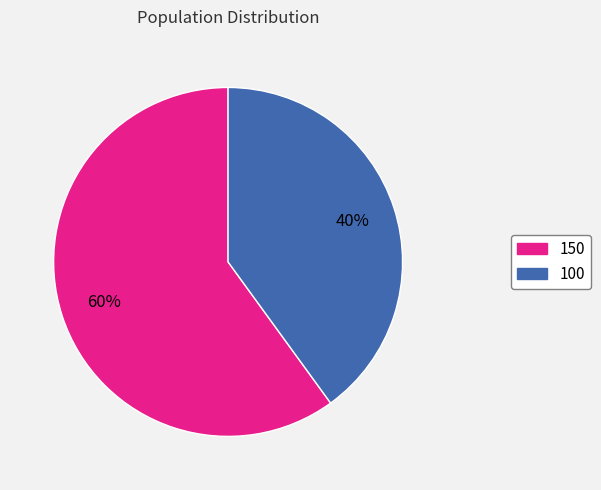

Between 150 and 100, which is larger?

150